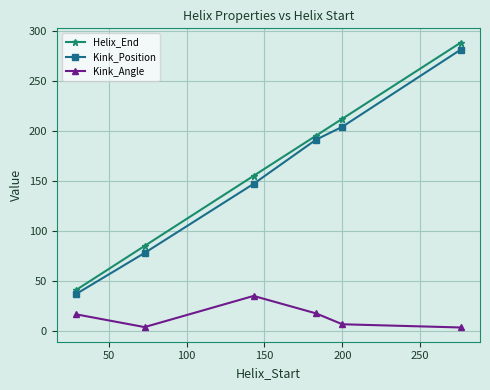

True or false: Kink_Angle and Helix_End intersect in this chart.

False